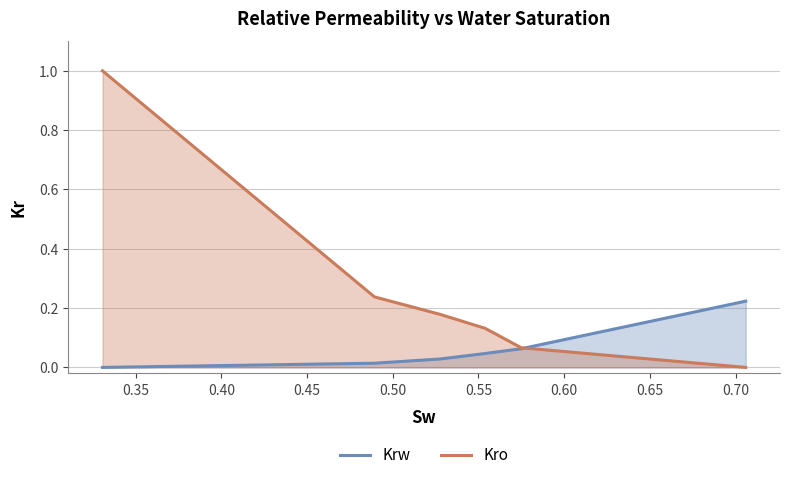

What is the highest value of the Kro series?

1.0